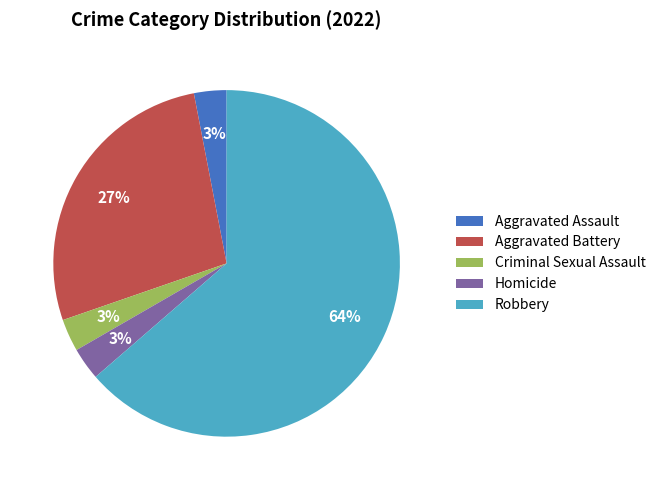

Does any single category account for the majority?

Yes